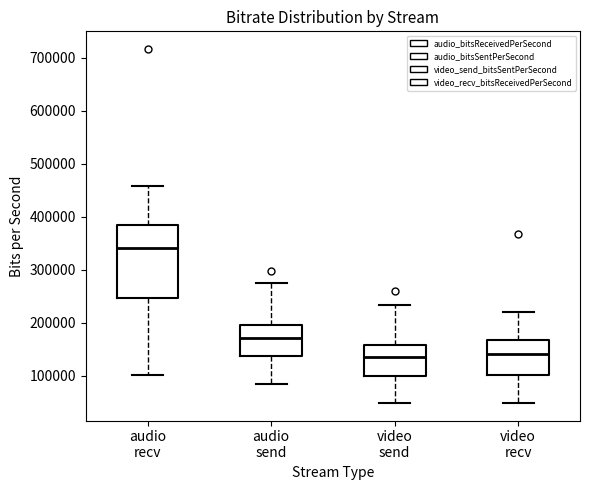

Where does the median line of the box for audio recv sit on the y-axis? The values are not printed on the chart, so give them approximately, as read against the axis.

340000